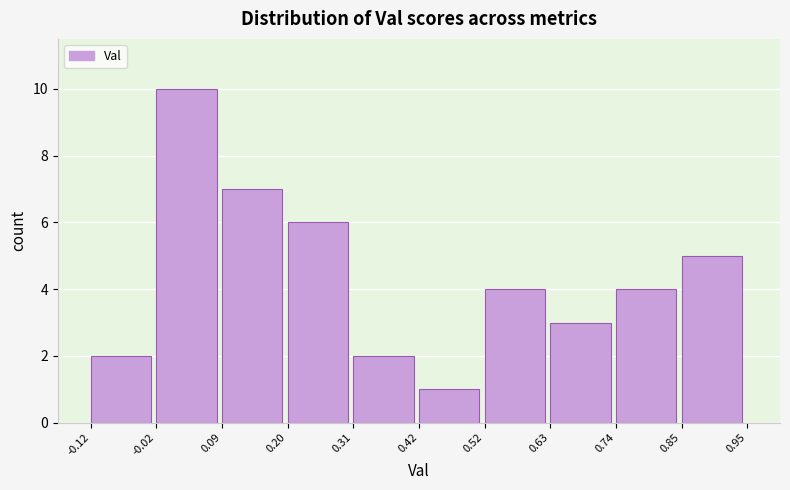

Over which range of the x-axis is the bar tallest?

-0.02 to 0.09